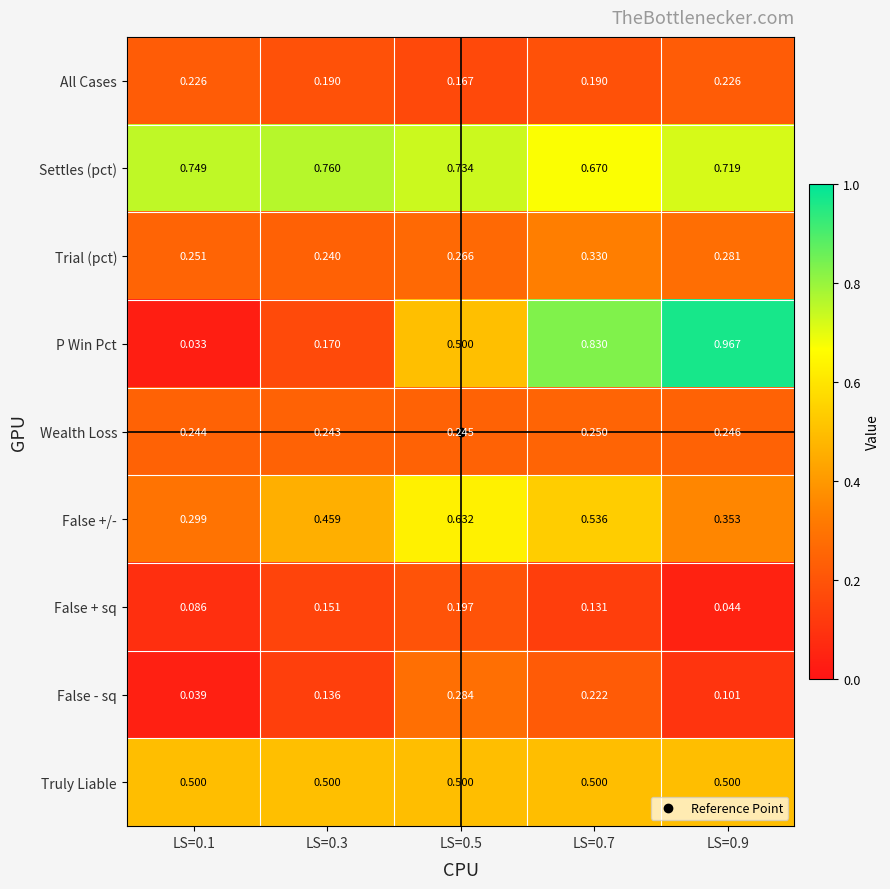

List the series in order of their peak value, lowest first.

False + sq, All Cases, Wealth Loss, False - sq, Trial (pct), Truly Liable, False +/-, Settles (pct), P Win Pct